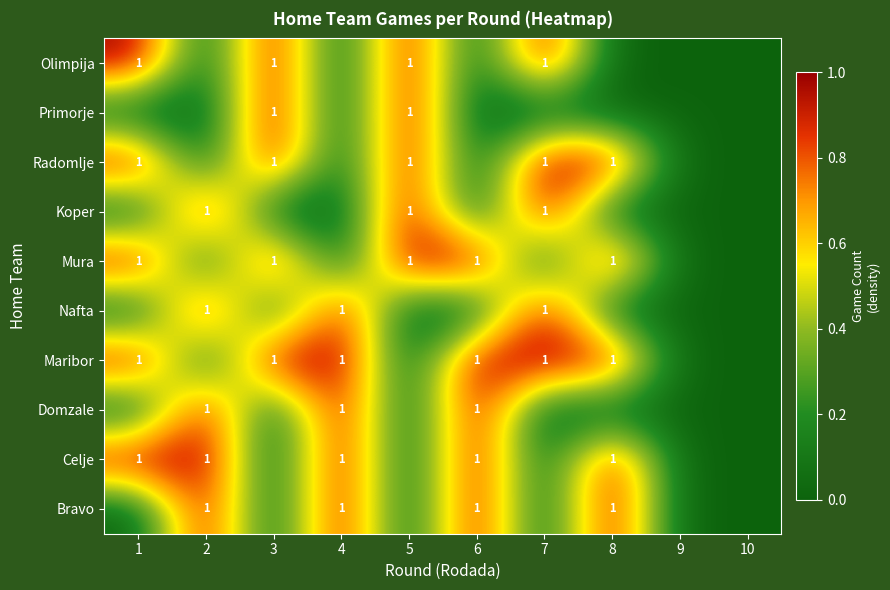

What is the spread (max minus min) of values at 5?

1